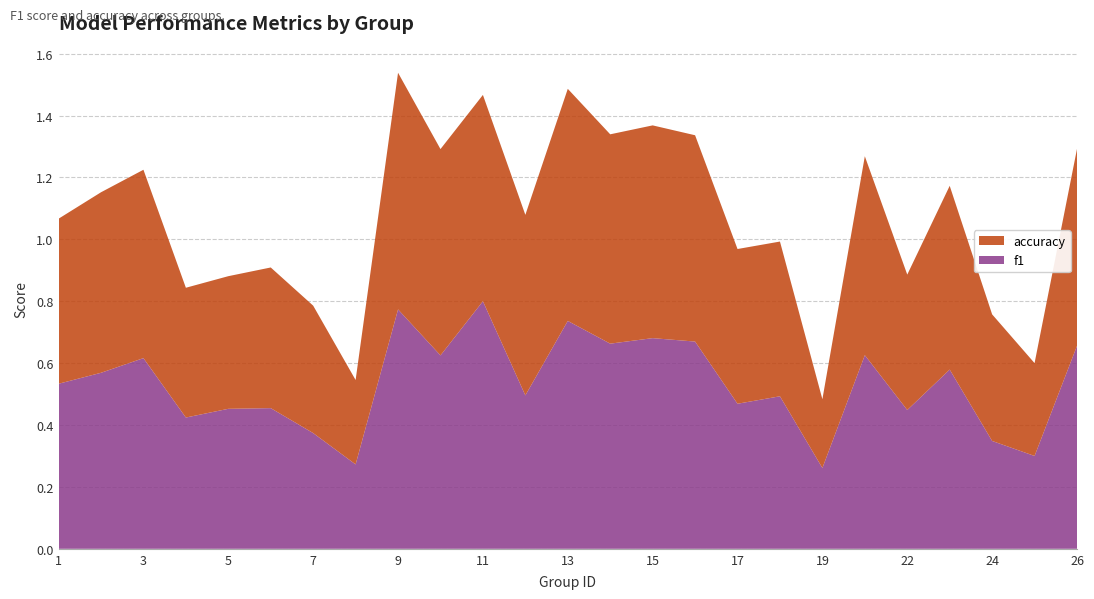

Reading left to right, what are all the values shown in this chart?

f1: 1=0.5	2=0.6	3=0.6	4=0.4	5=0.5	6=0.5	7=0.4	8=0.3	9=0.8	10=0.6	11=0.8	12=0.5	13=0.7	14=0.7	15=0.7	16=0.7	17=0.5	18=0.5	19=0.3	21=0.6	22=0.4	23=0.6	24=0.3	25=0.3	26=0.7
accuracy: 1=0.5	2=0.6	3=0.6	4=0.4	5=0.4	6=0.5	7=0.4	8=0.3	9=0.8	10=0.7	11=0.7	12=0.6	13=0.8	14=0.7	15=0.7	16=0.7	17=0.5	18=0.5	19=0.2	21=0.6	22=0.4	23=0.6	24=0.4	25=0.3	26=0.6